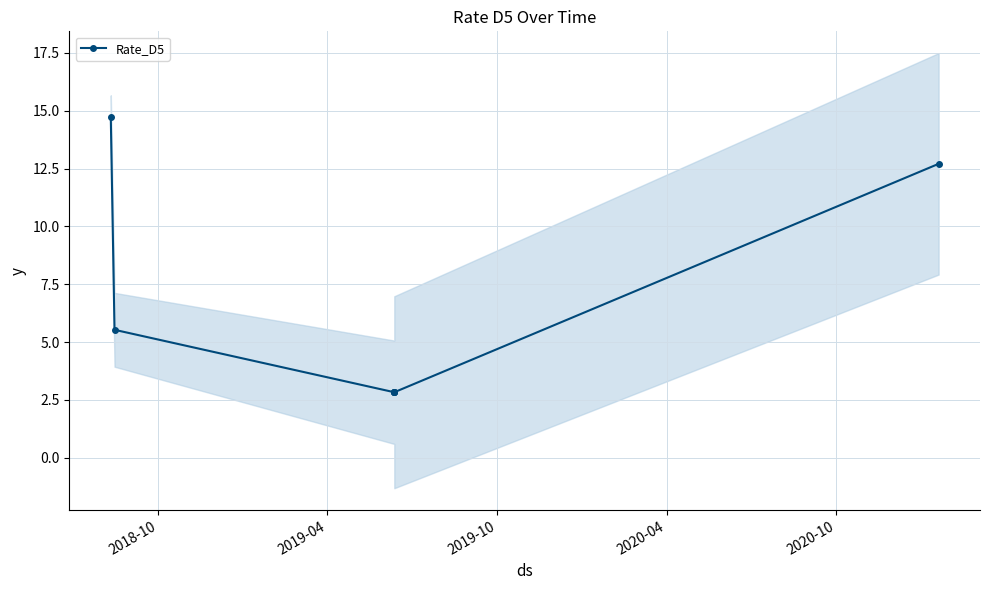

True or false: Rate_D5 has more than 1 points higher than both neighbors.

False